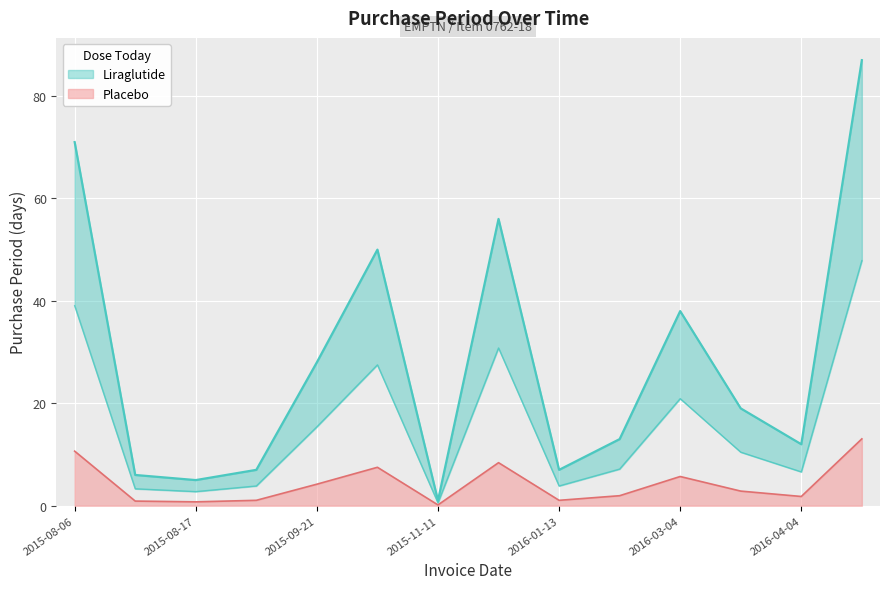

Rank the categories by value from highest to lowest.

2016-06-30, 2015-08-06, 2016-01-06, 2015-11-10, 2016-03-04, 2015-09-21, 2016-03-23, 2016-01-26, 2016-04-04, 2015-08-24, 2016-01-13, 2015-08-12, 2015-08-17, 2015-11-11